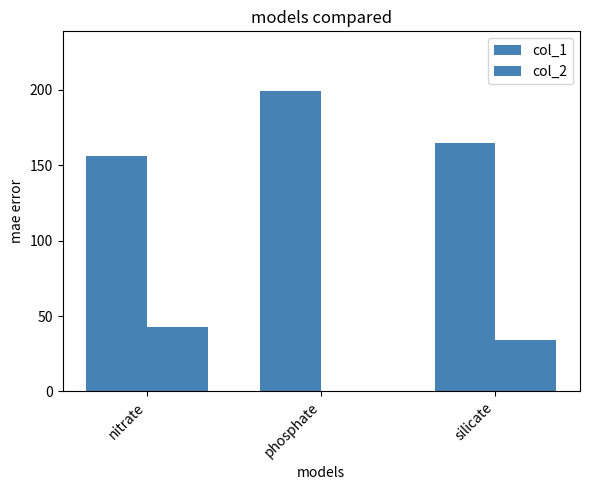

What is the maximum value shown in the chart?

199